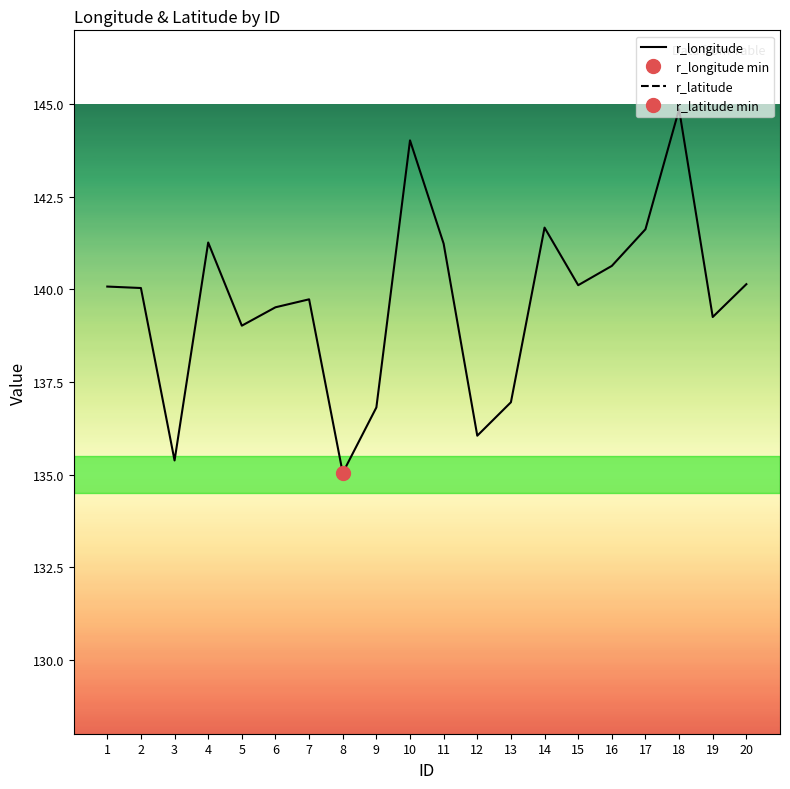

True or false: r_longitude and r_latitude intersect in this chart.

False